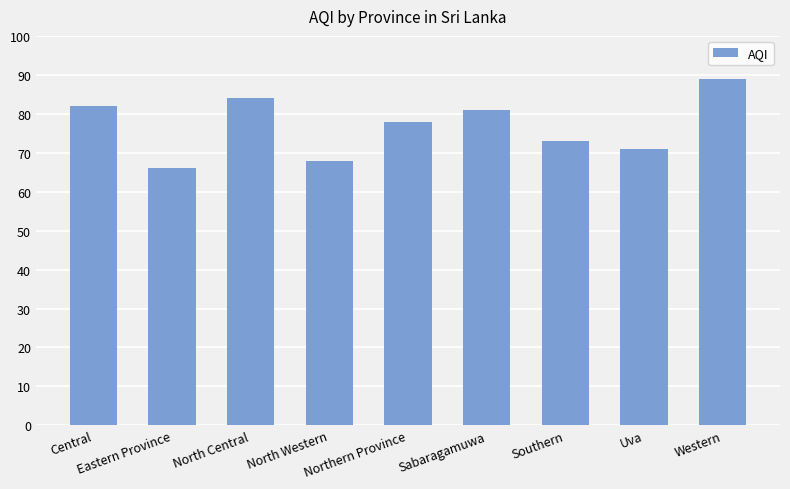

Where does the data first go above 78?

Central